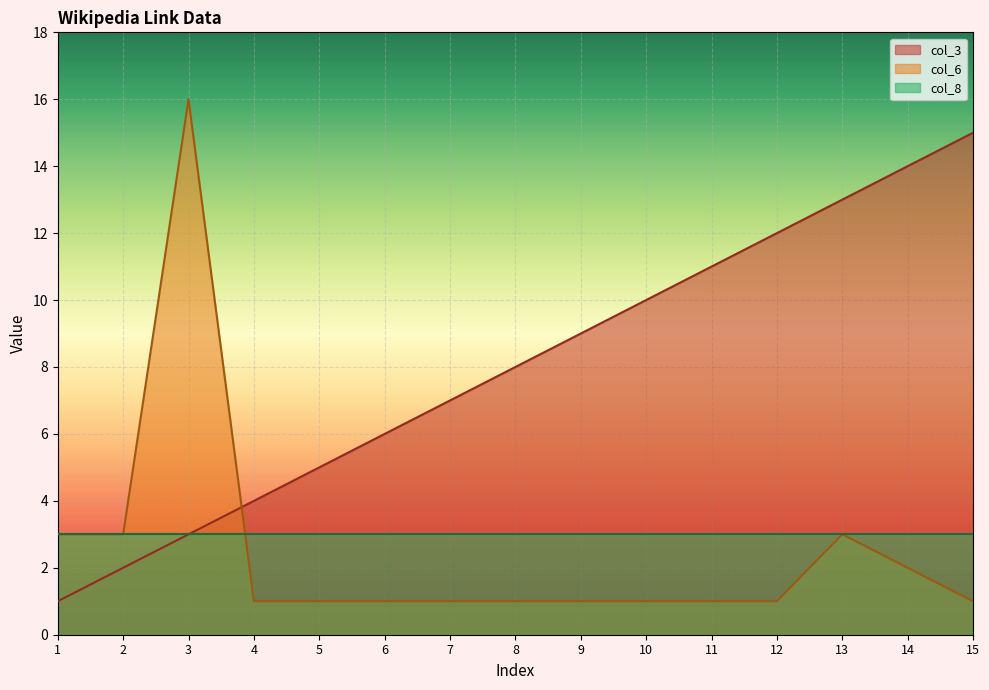

Rank the categories by col_3 value from highest to lowest.

15, 14, 13, 12, 11, 10, 9, 8, 7, 6, 5, 4, 3, 2, 1